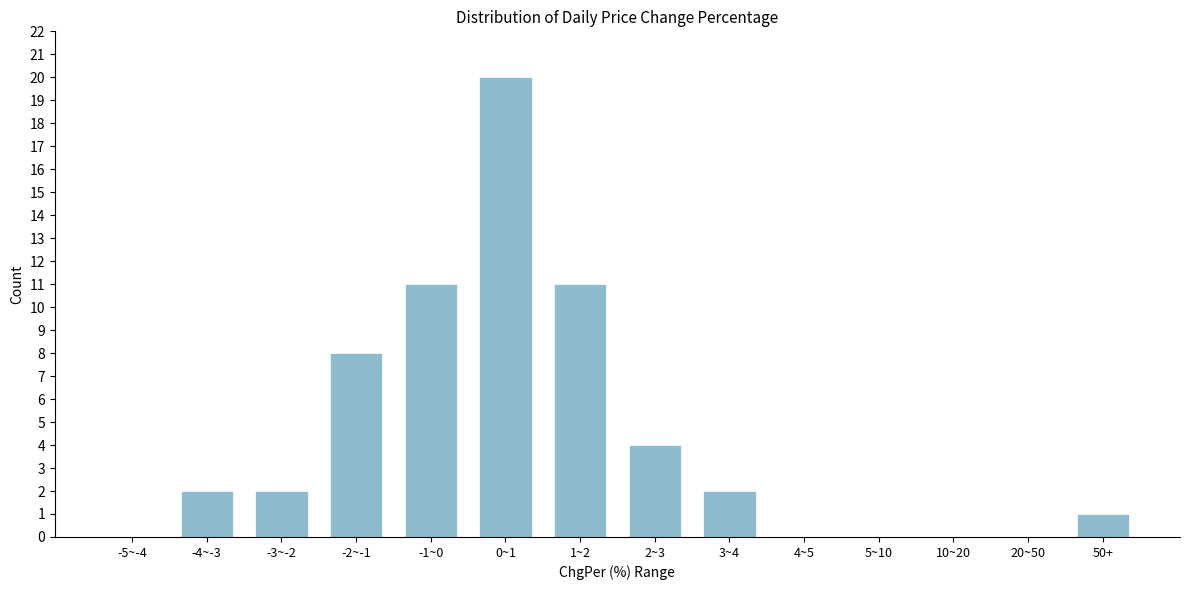

Reading right to left, what are all the values shown in this chart?

50+=1	20~50=0	10~20=0	5~10=0	4~5=0	3~4=2	2~3=4	1~2=11	0~1=20	-1~0=11	-2~-1=8	-3~-2=2	-4~-3=2	-5~-4=0